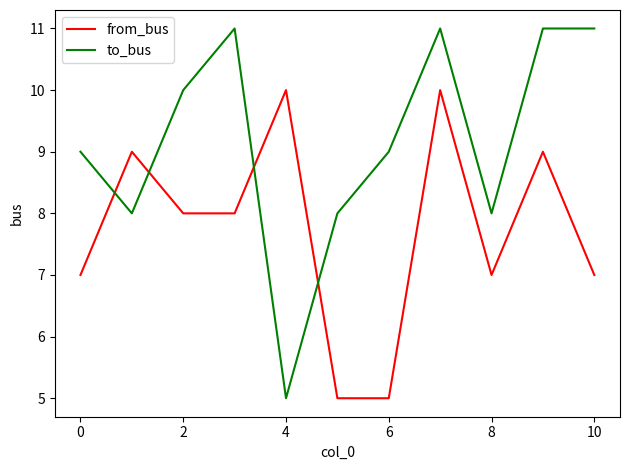

What is the difference between the maximum and minimum values in the to_bus series?

6